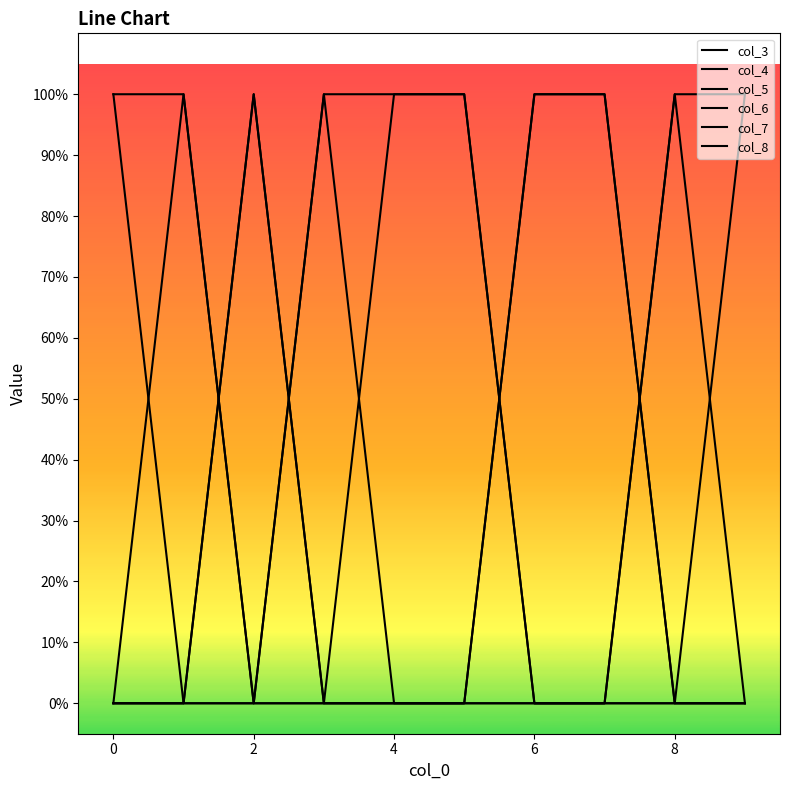

Which category has the lowest value across all series?

2